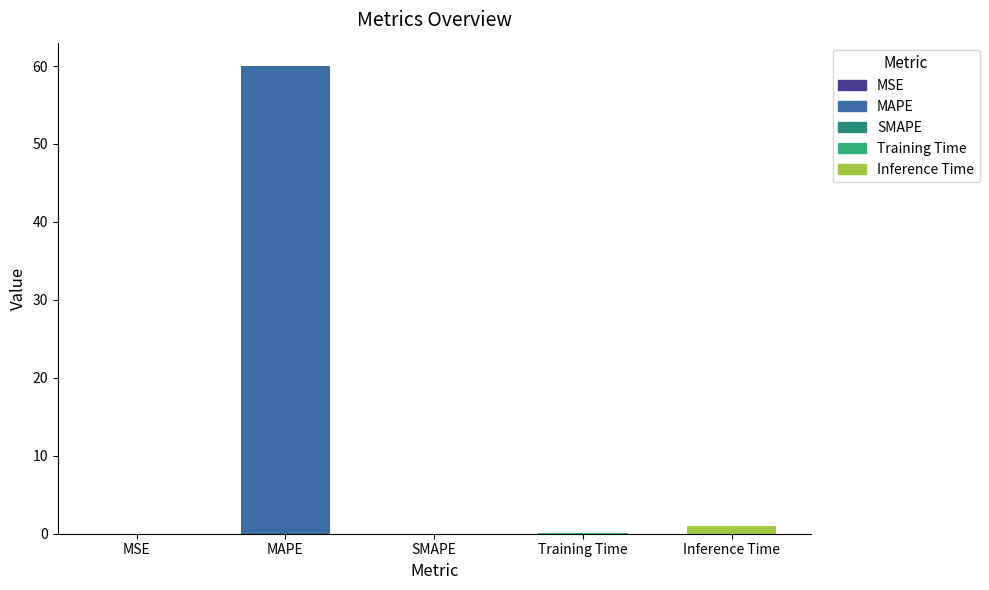

Between Training Time and Inference Time, which is larger?

Inference Time